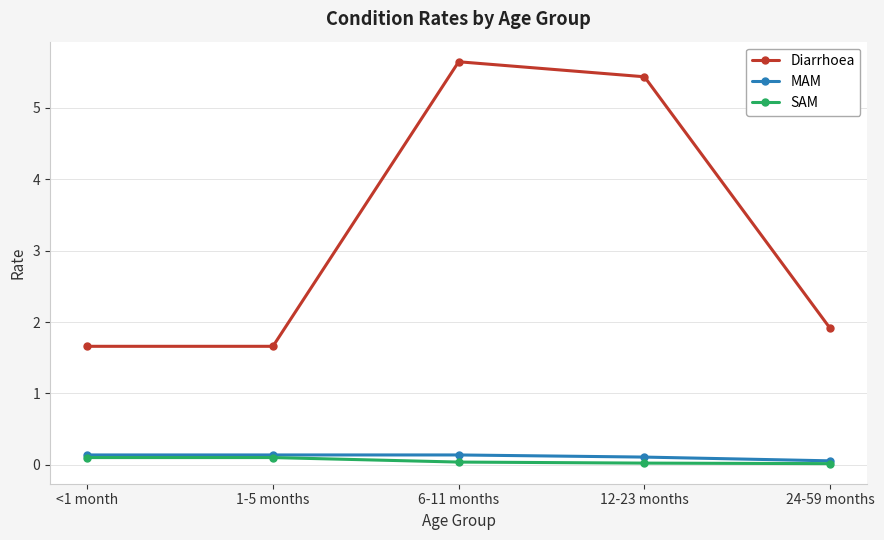

What is the sum of all SAM values?

0.3